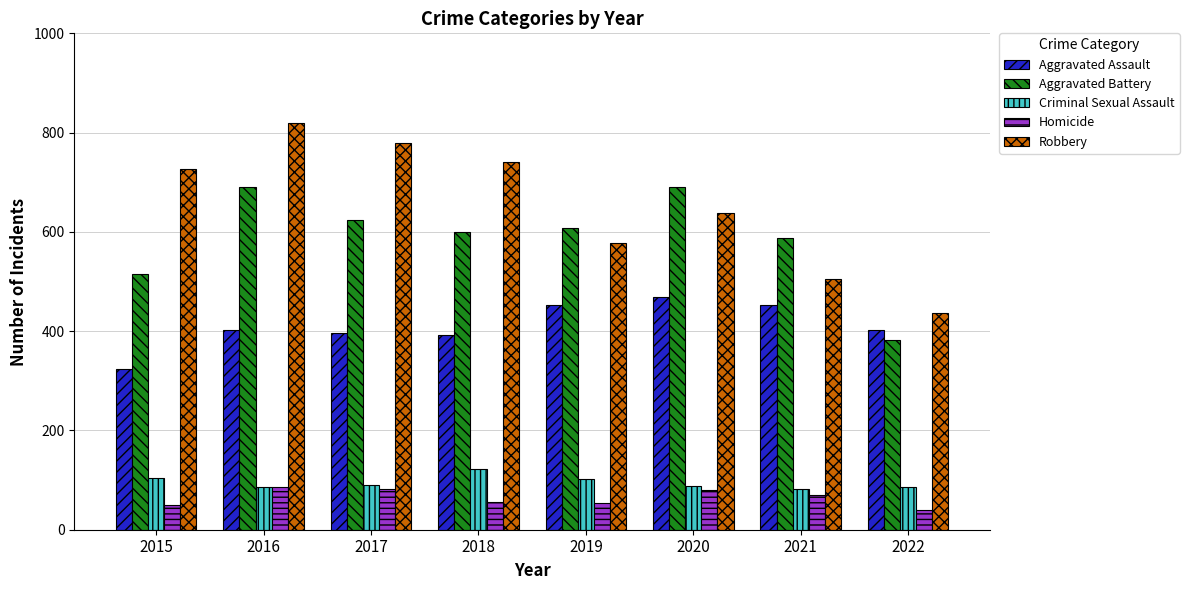

What is the average value of the Homicide series?

65